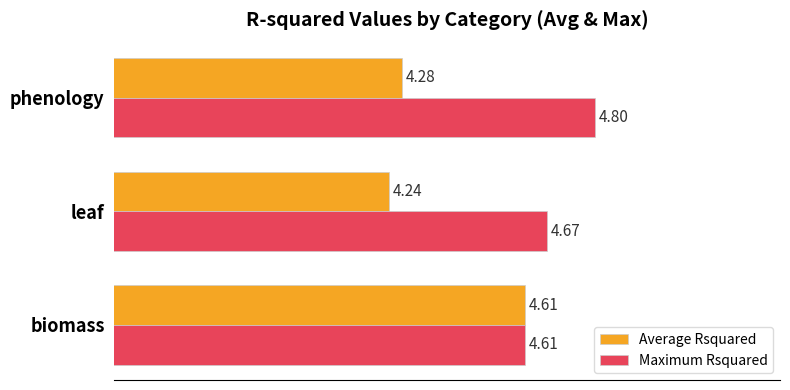

What is the difference between the maximum and minimum values in the Average Rsquared series?

0.4